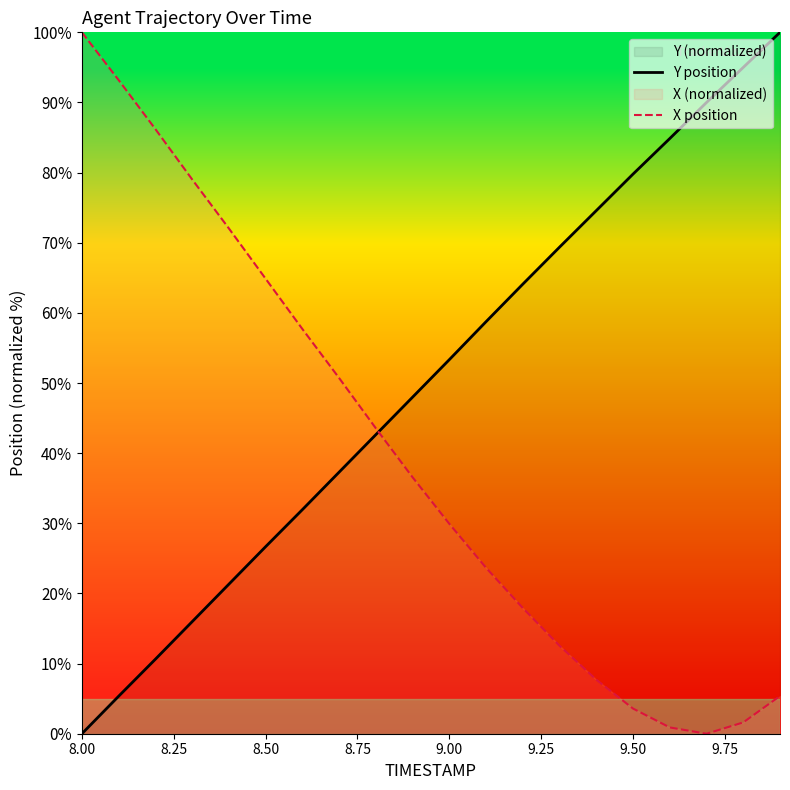

List the series in order of their peak value, highest first.

Y position, X position